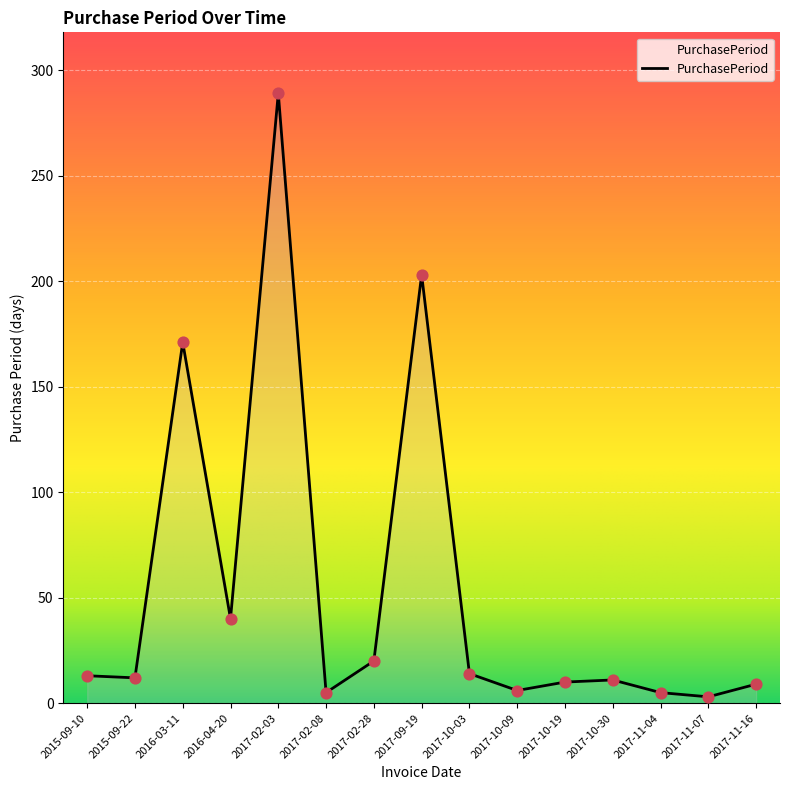

Which has a higher value, 2017-10-19 or 2017-10-03?

2017-10-03